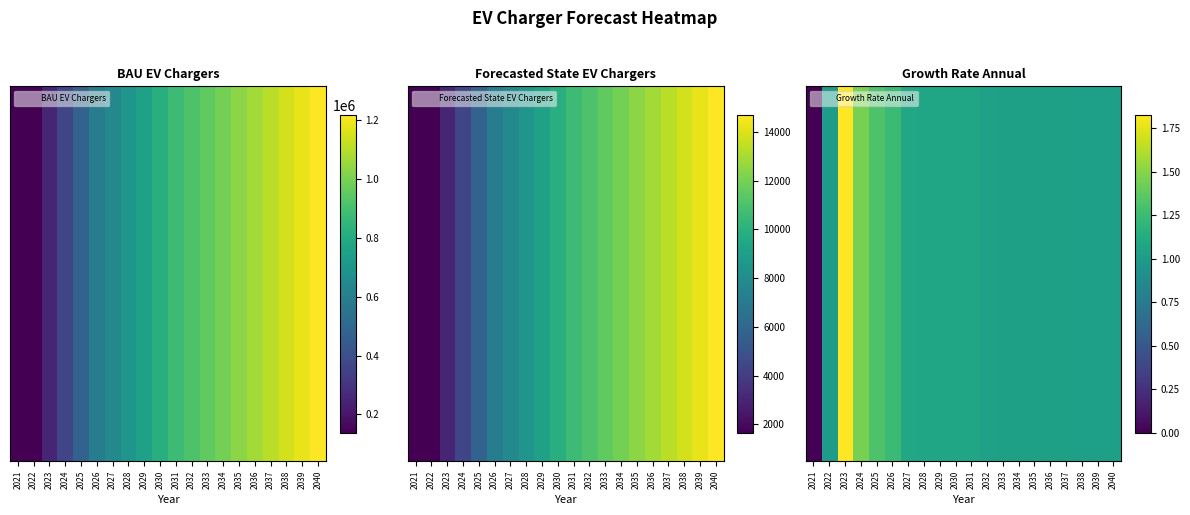

List the labels in order of value, smallest first.

2021, 2022, 2040, 2039, 2038, 2037, 2036, 2035, 2034, 2033, 2032, 2031, 2030, 2029, 2028, 2027, 2026, 2025, 2024, 2023